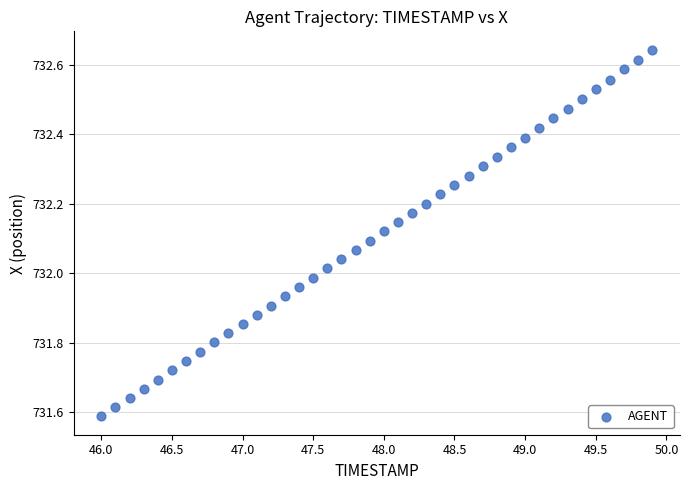

What is the range of X values (max minus min)?

3.9